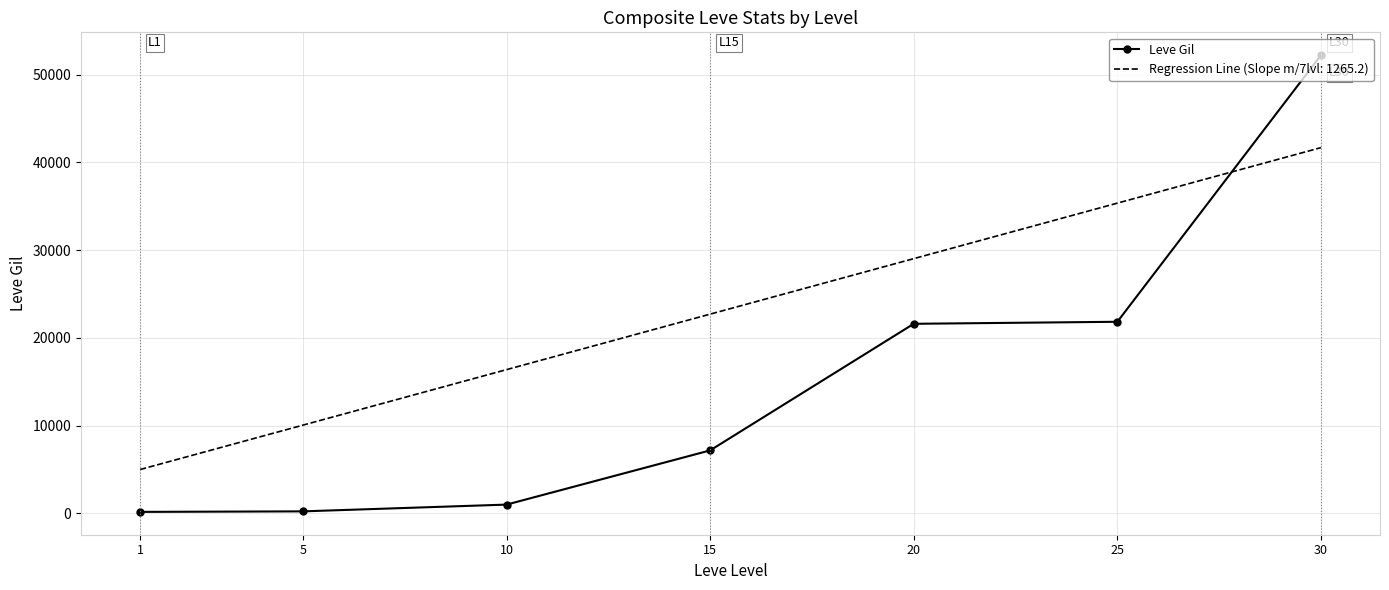

What is the greatest value displayed?

52220.0